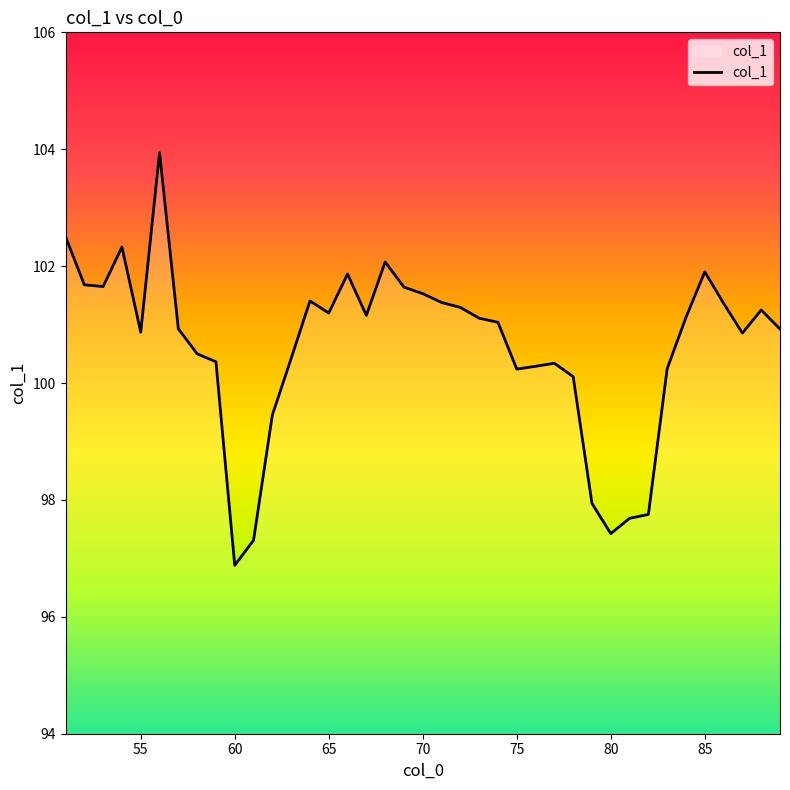

True or false: the data has more than 1 interior local peaks.

True